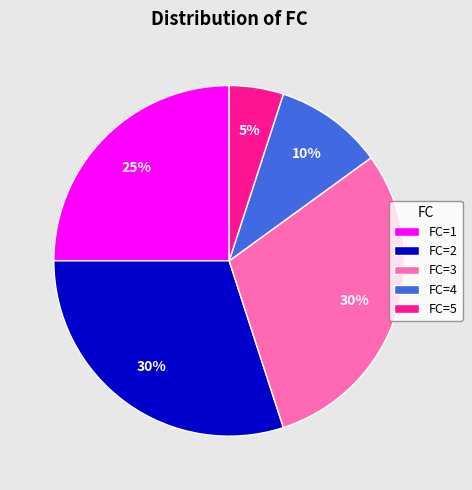

To the nearest percent, what is the average slice percentage?

20%